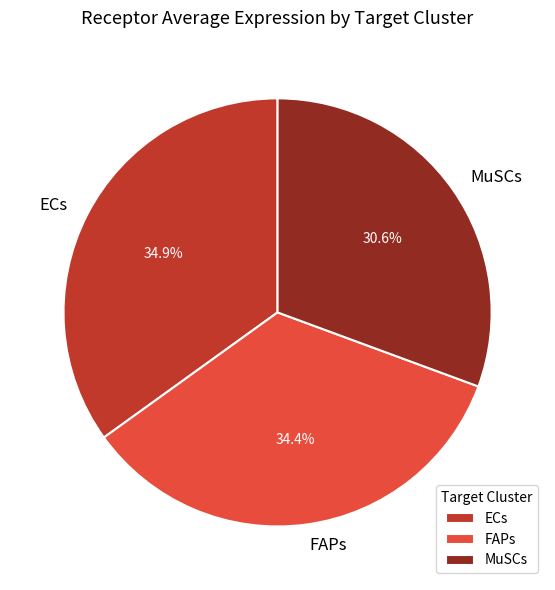

To the nearest percent, what is the combined percentage of FAPs and MuSCs?

65%